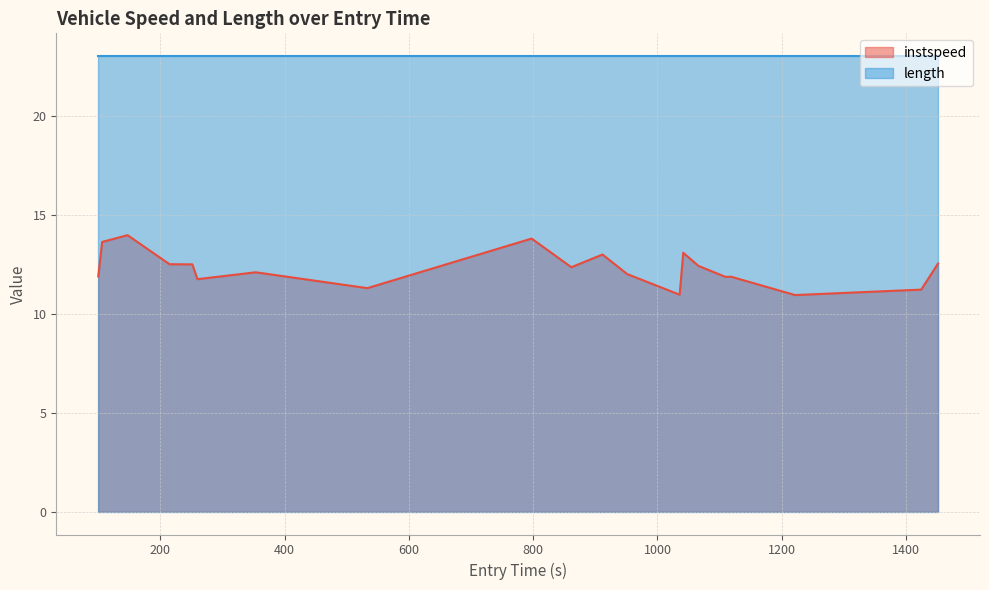

List the series in order of their overall mean, lowest first.

instspeed, length